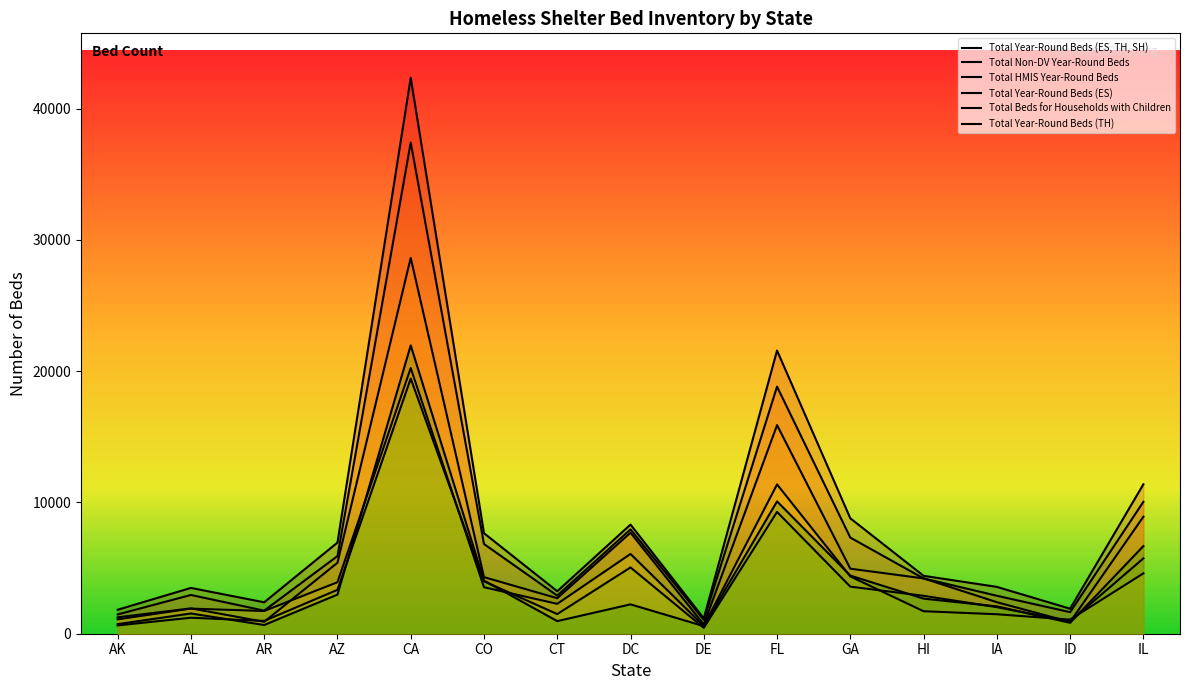

True or false: Total Non-DV Year-Round Beds and Total Year-Round Beds (TH) intersect in this chart.

False